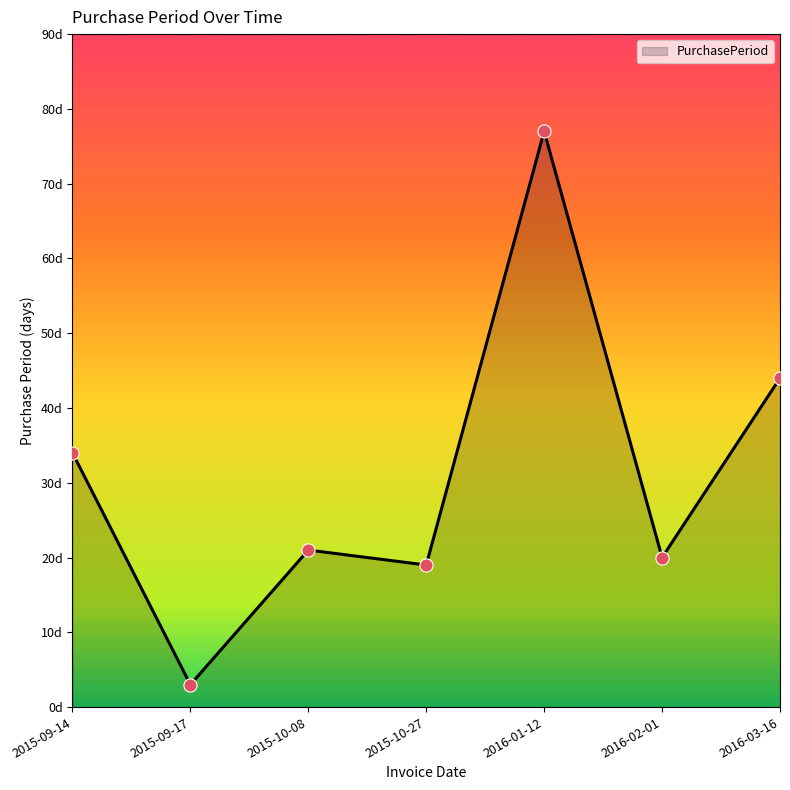

Between 2015-10-27 and 2015-09-17, which is larger?

2015-10-27